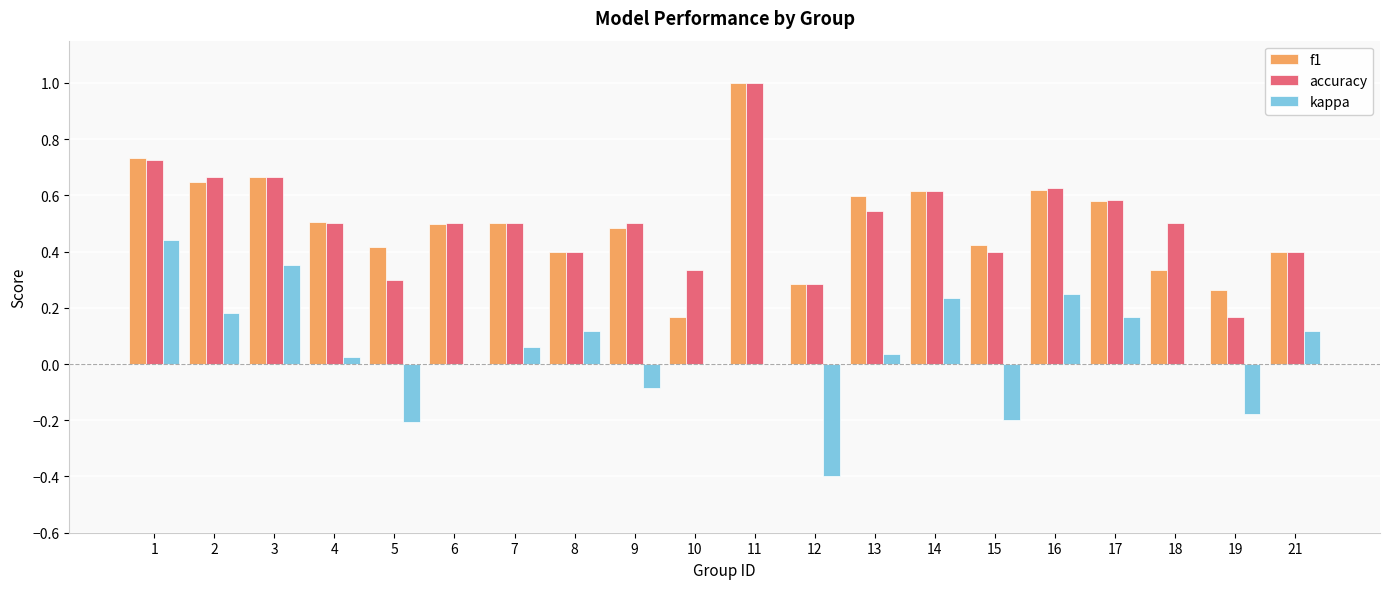

What is the sum of all f1 values?

10.1